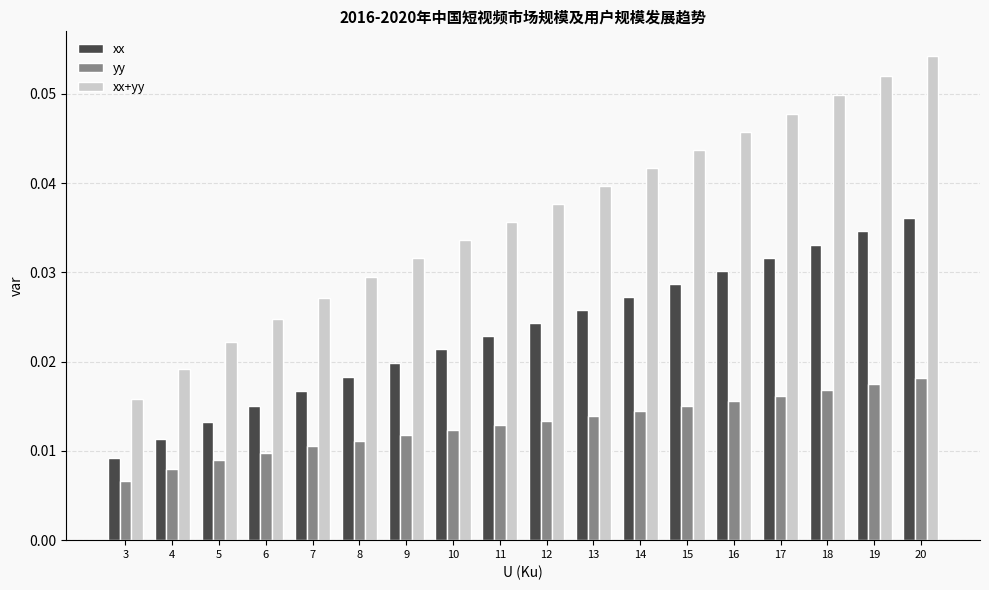

At which category is the sum across all series the highest?

20